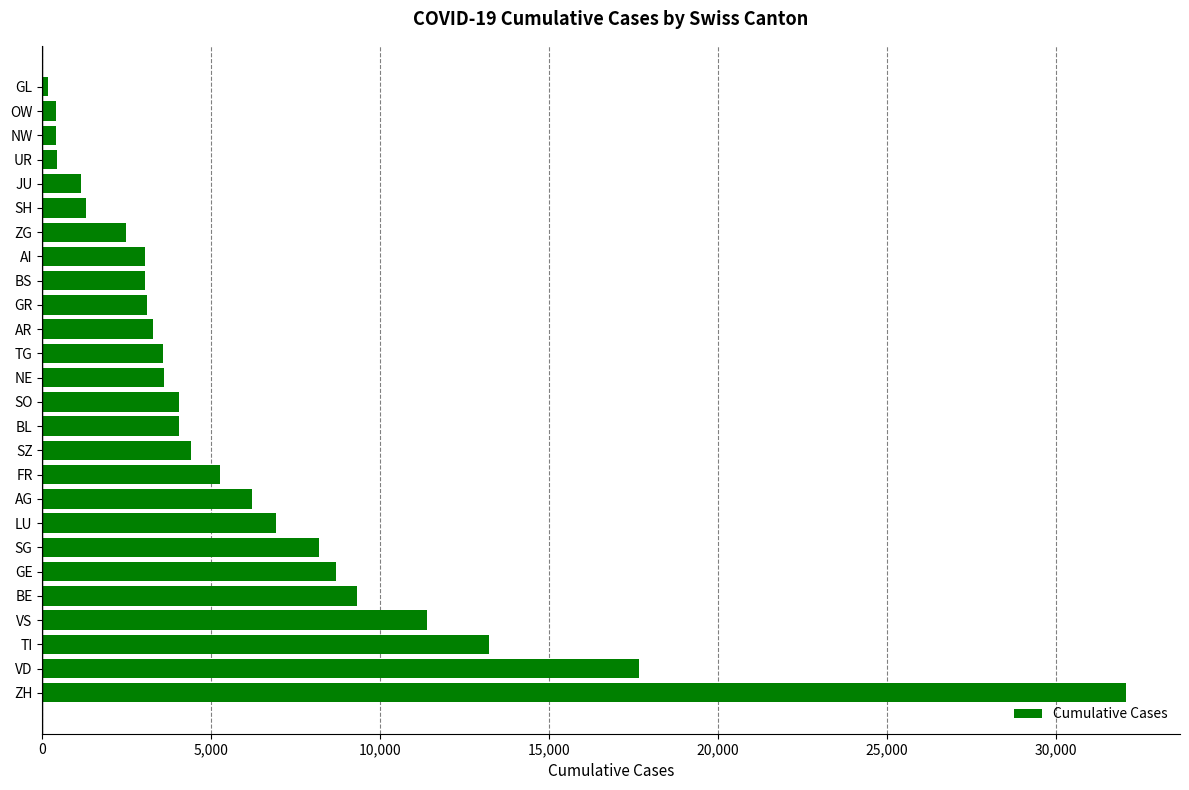

Which has a higher value, ZH or SO?

ZH